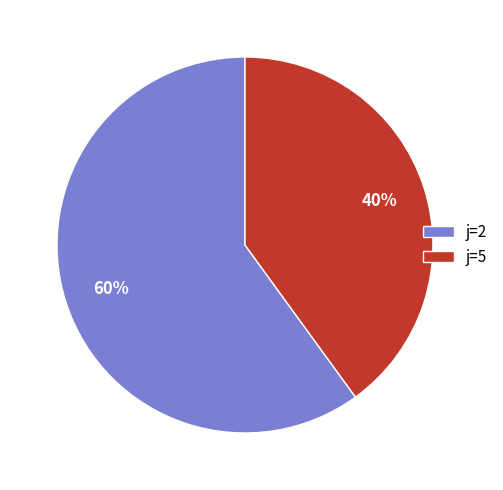

Which slice represents more than half of the pie?

j=2